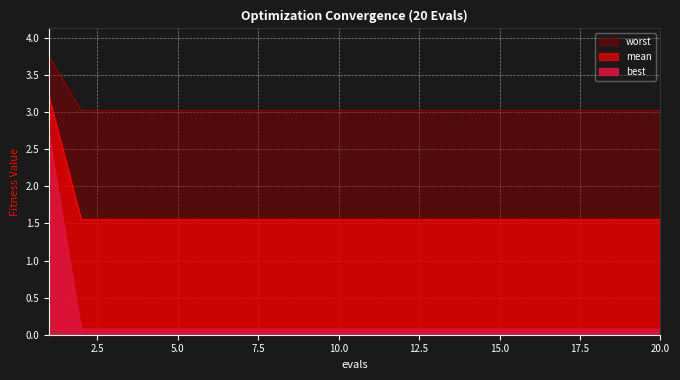

How many series are shown in this chart?

3